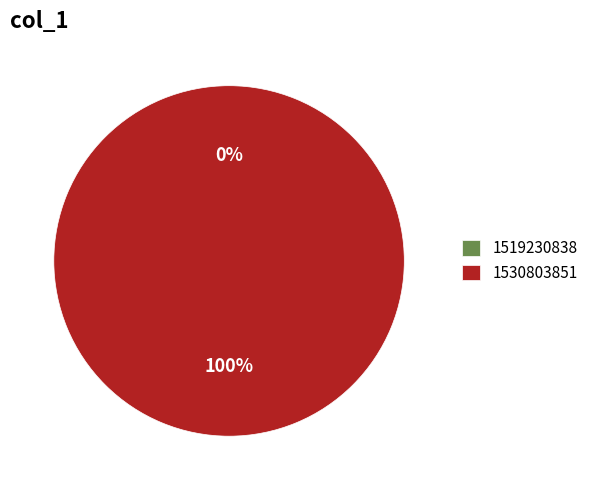

To the nearest percent, what is the difference between the 1519230838 and 1530803851 slice percentages?

100%